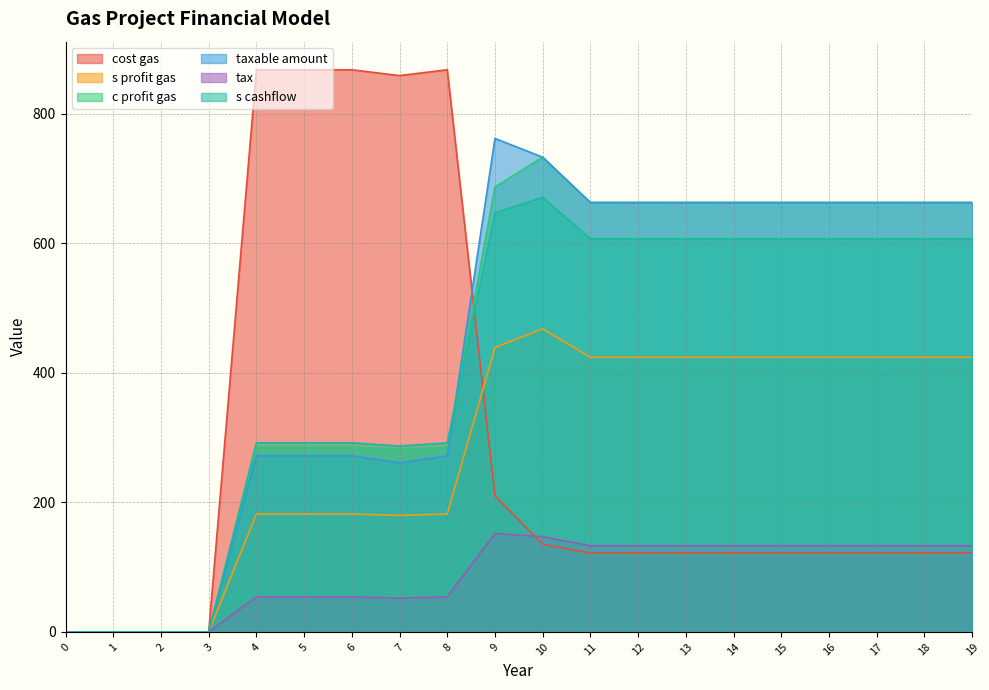

What is the total value across all series at 15?

2612